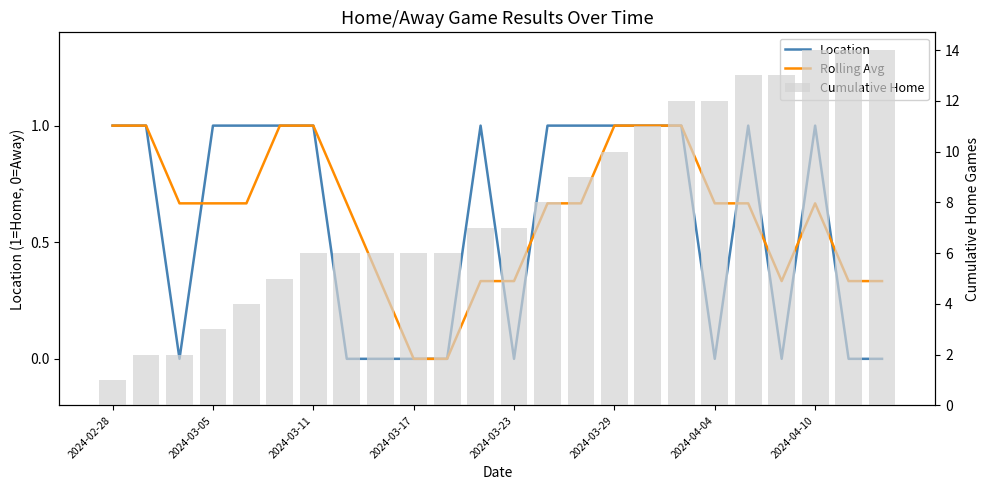

What is the difference between the maximum and minimum values in the Location series?

1.0